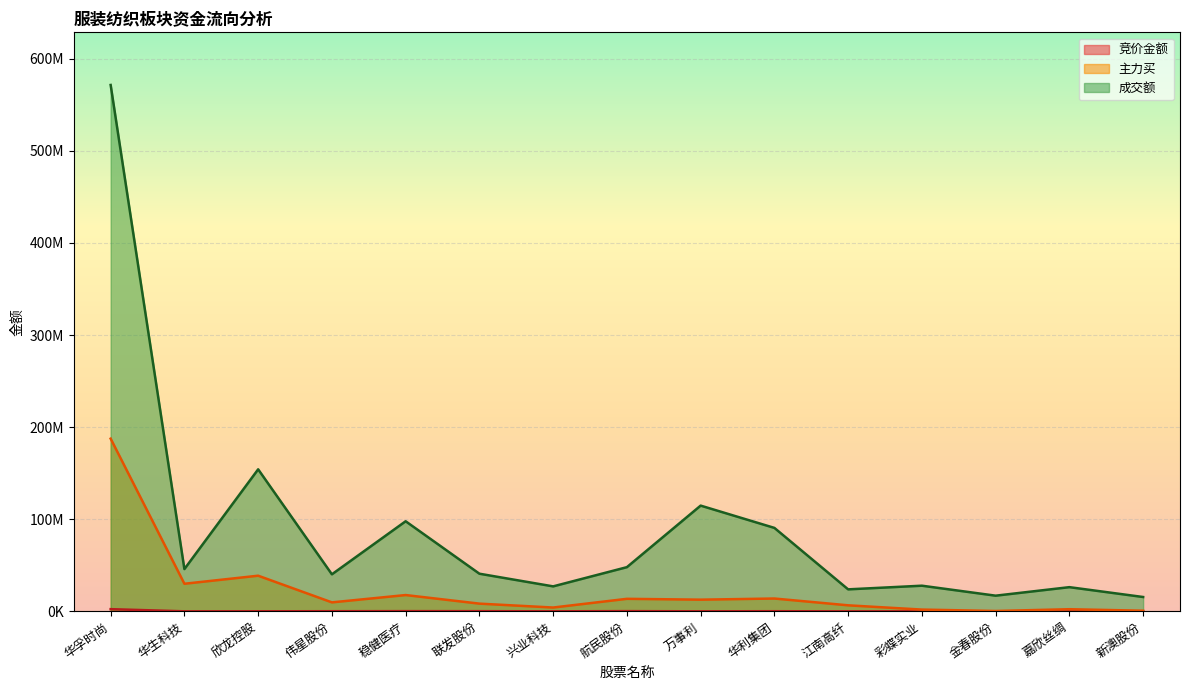

What is the sum of all 成交额 values?

1342371353